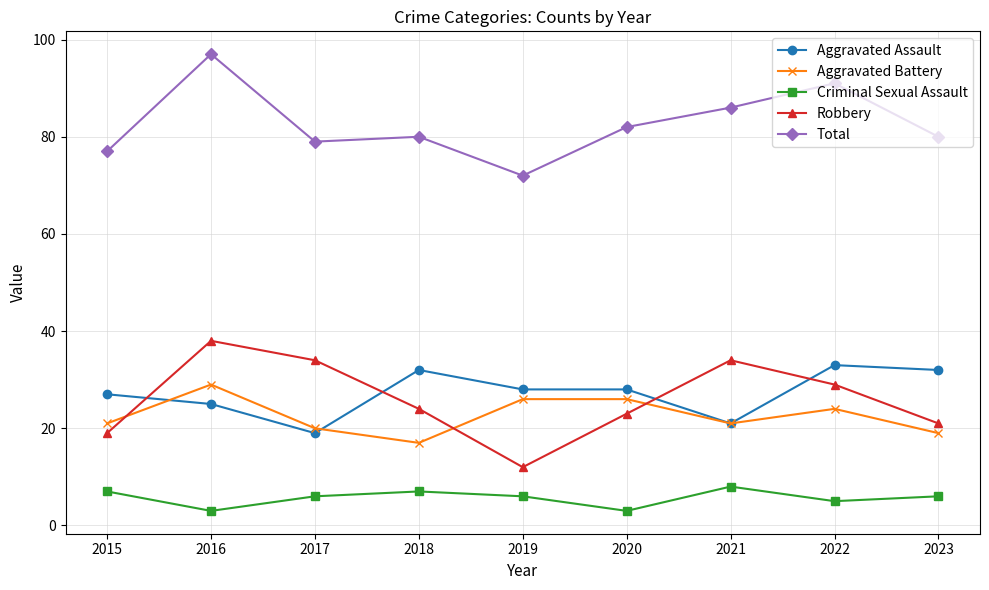

What is the maximum value for Aggravated Assault?

33